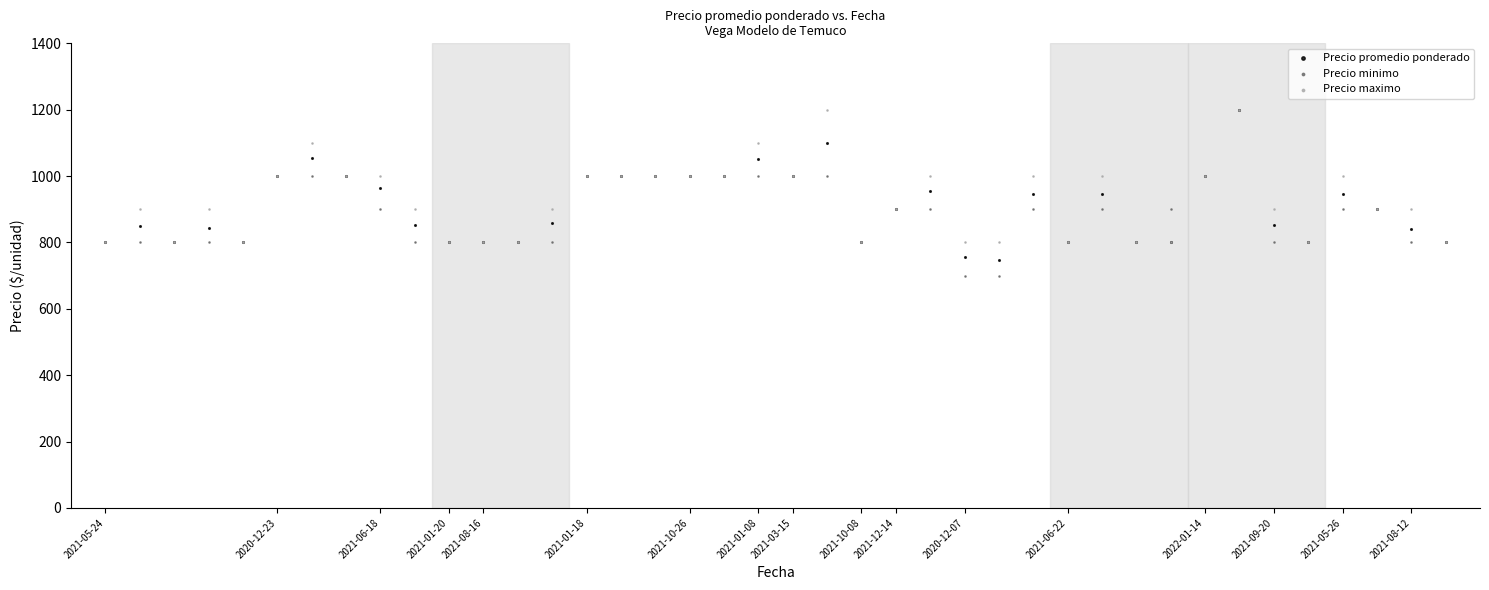

What are all the series names shown in the legend?

Precio promedio ponderado, Precio minimo, Precio maximo